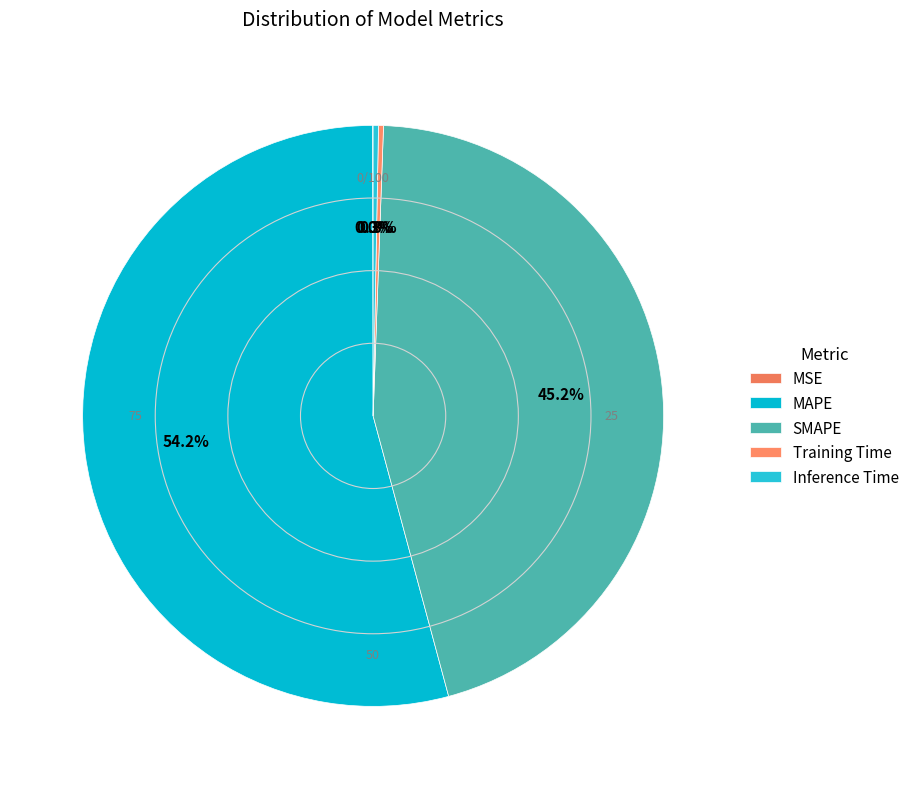

Count the number of slices in the pie.

5